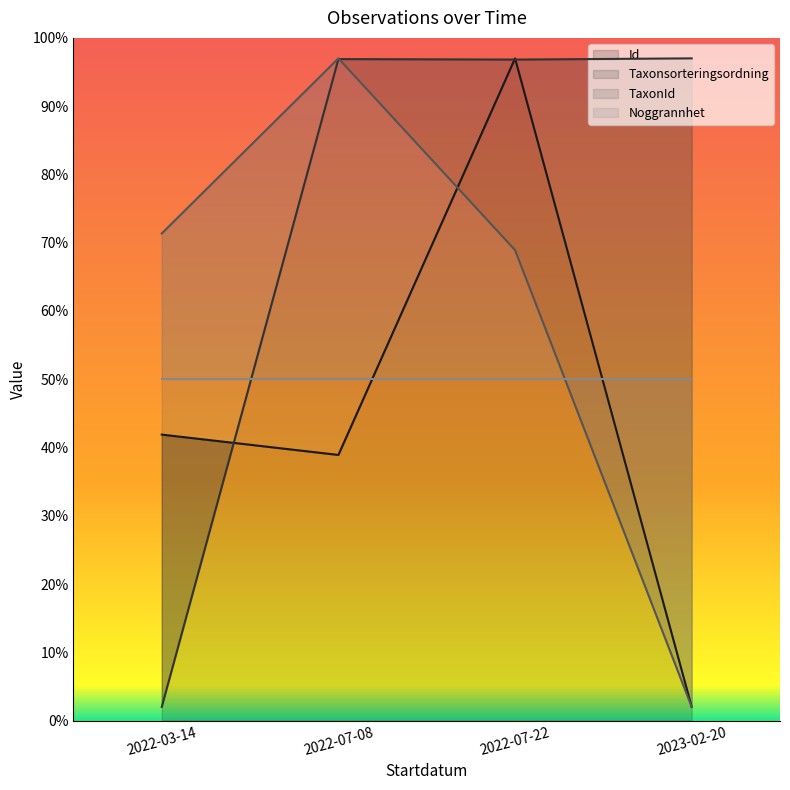

At which label is Id closest to 49?

2022-03-14